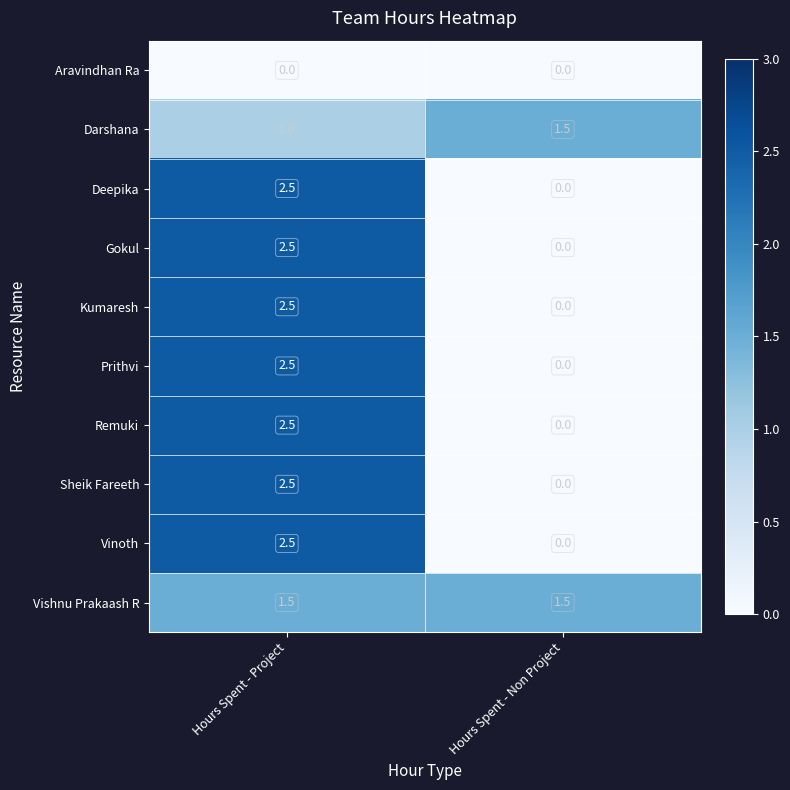

How many data points in Kumaresh are less than 2?

1